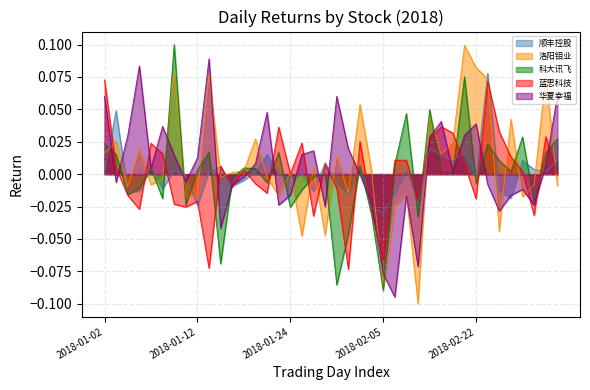

The value of 华夏幸福 at 2018-03-05 is 0.1. True or false?

True